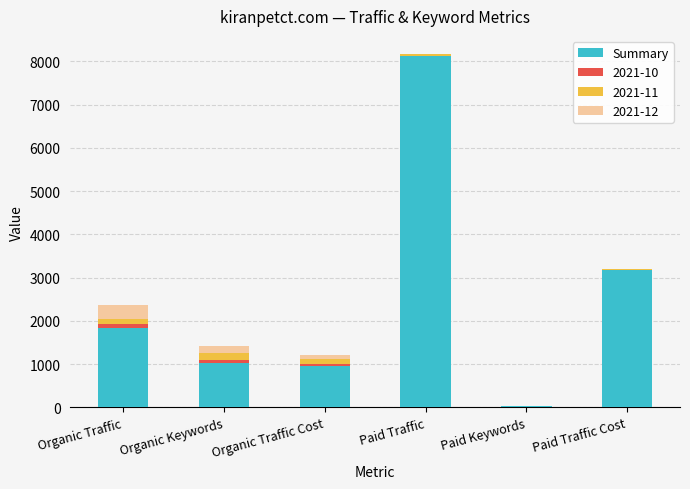

The value of Summary at Paid Traffic is 8129. True or false?

True